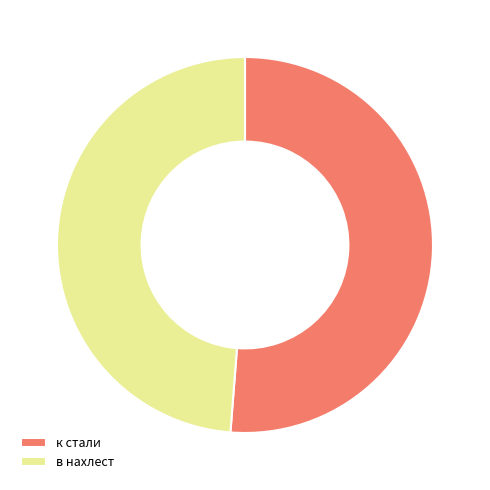

What is the smallest slice in the pie chart?

в нахлест